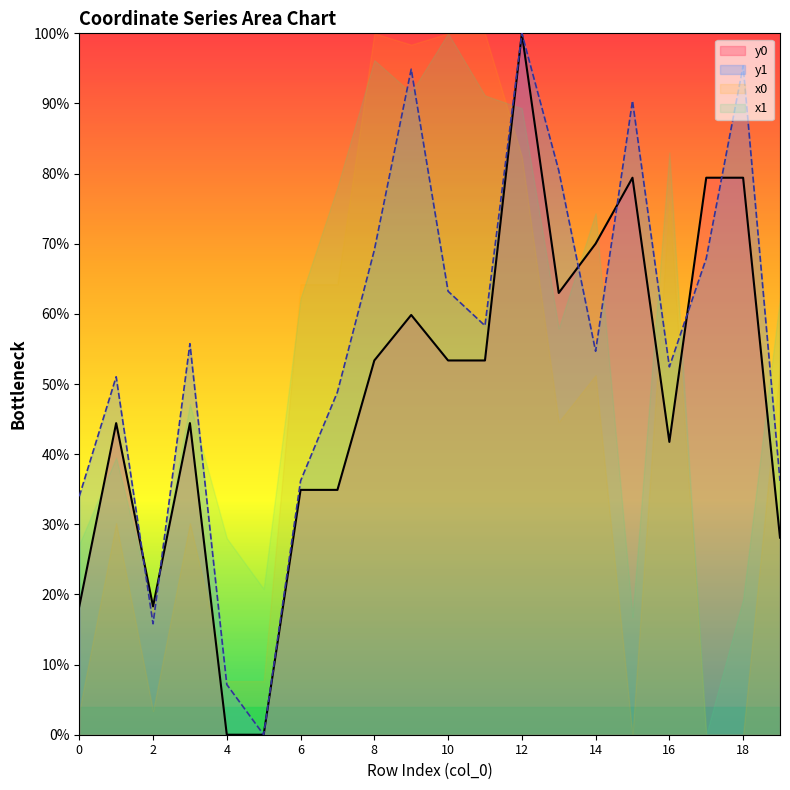

Is it true that y0 equals 37.1 at 14?

False